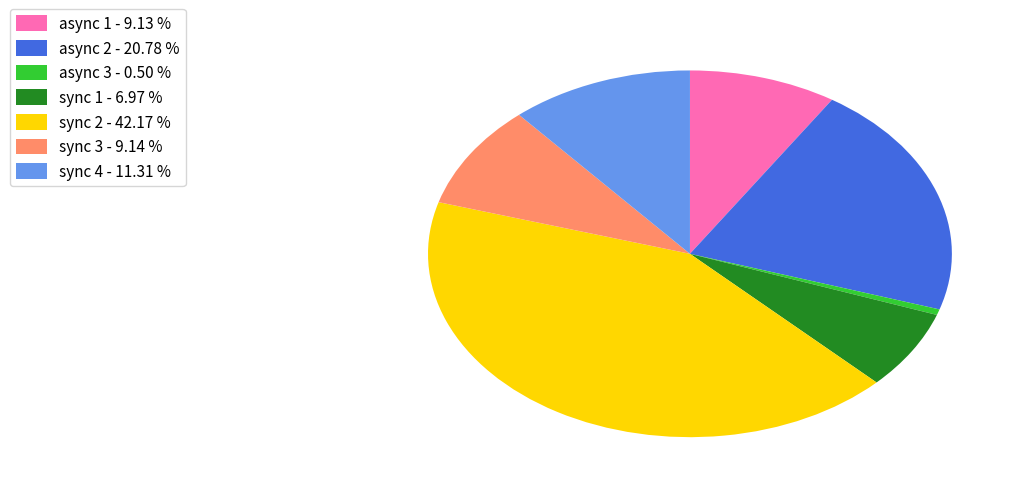

How many slices are in this pie chart?

7